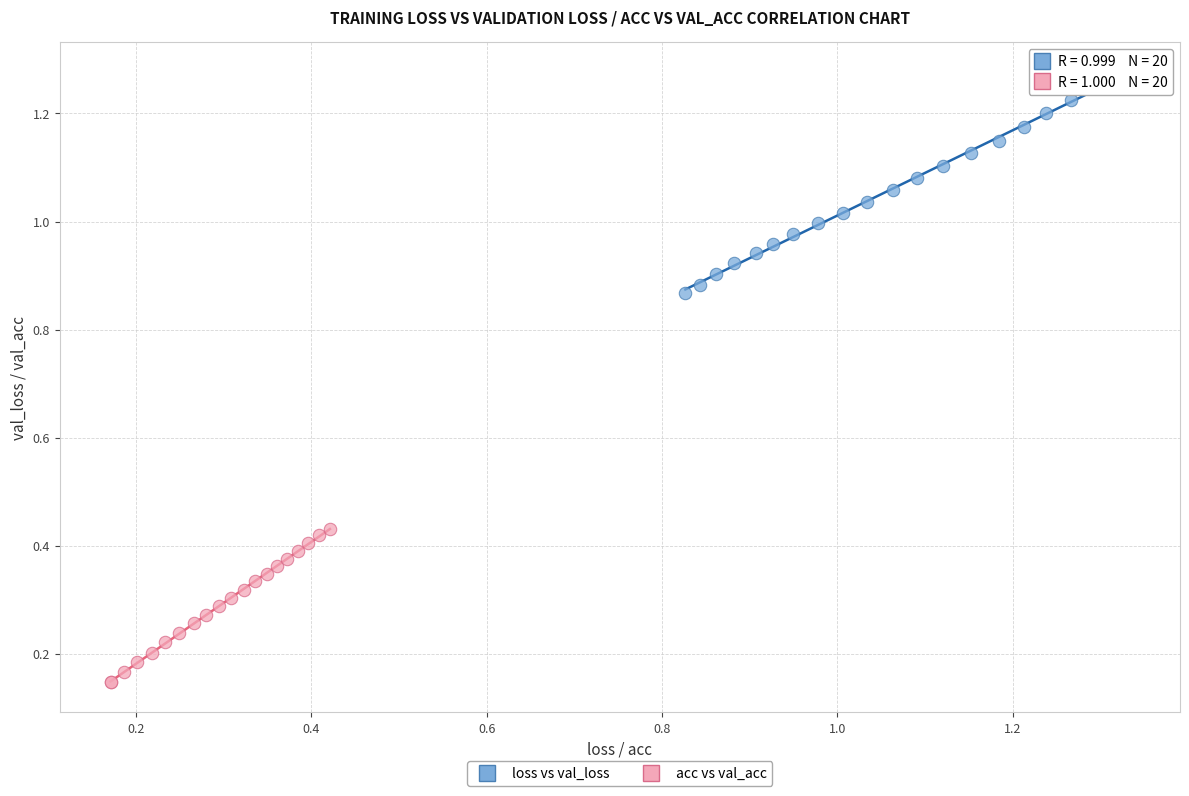

Which series reaches the maximum Y coordinate?

loss vs val_loss